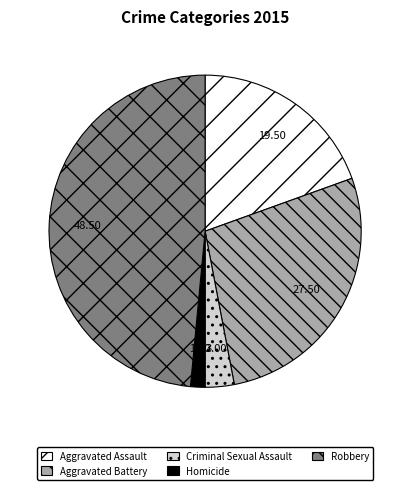

Is Criminal Sexual Assault the majority of the pie?

No